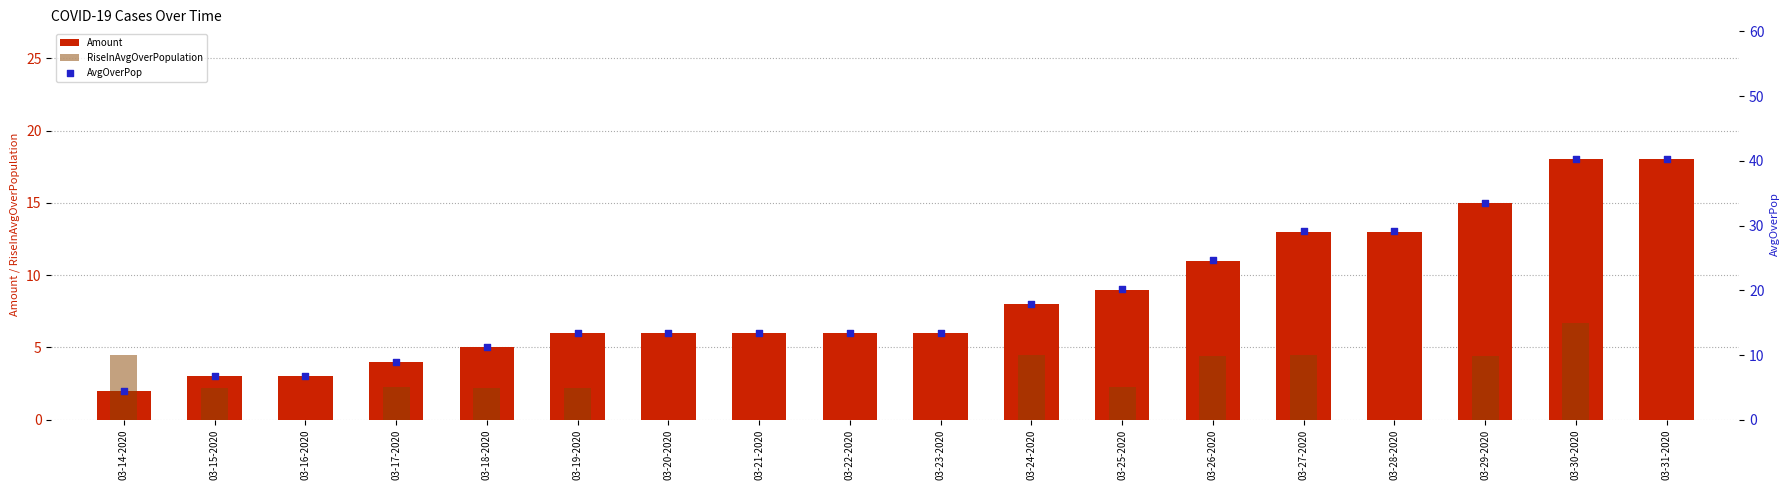

At which category is the sum across all series the highest?

03-30-2020